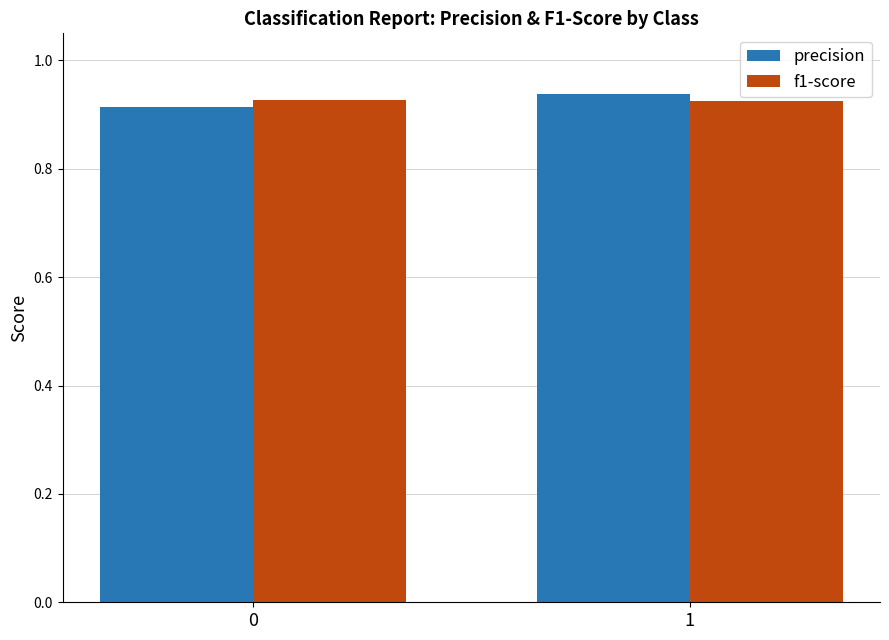

What is the sum of the f1-score values at 1 and 0?

1.9